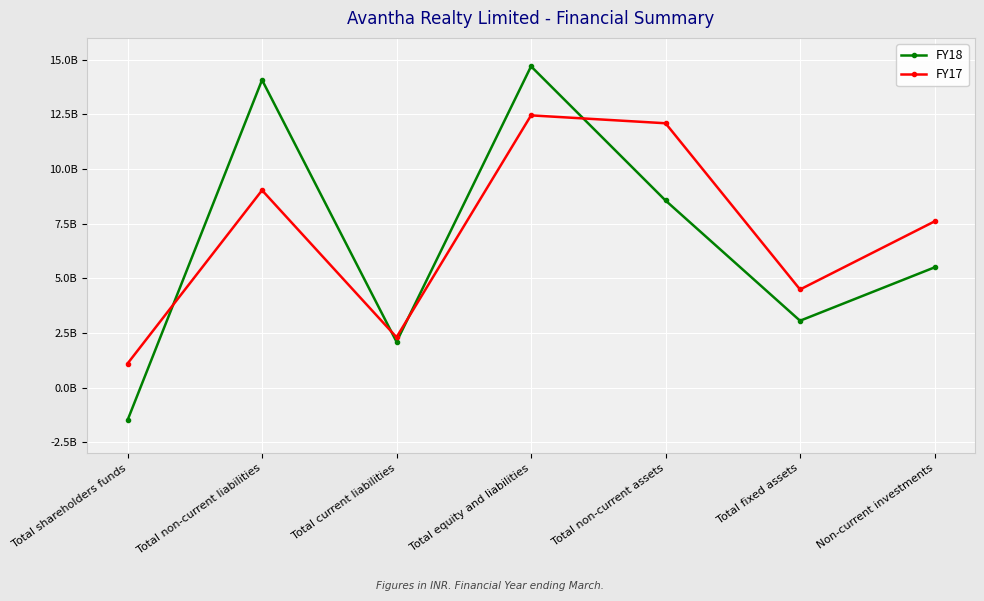

Read the FY18 value at Total non-current assets, to the nearest 10.

8560846950